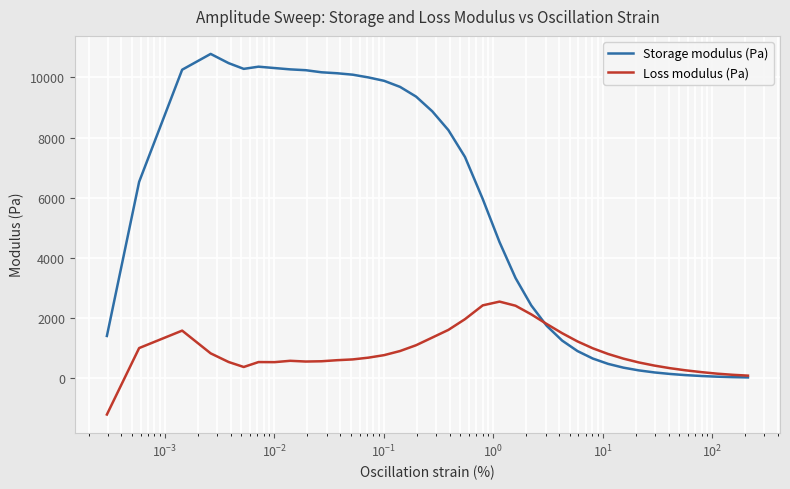

True or false: Loss modulus (Pa) has more than 2 interior local peaks.

True